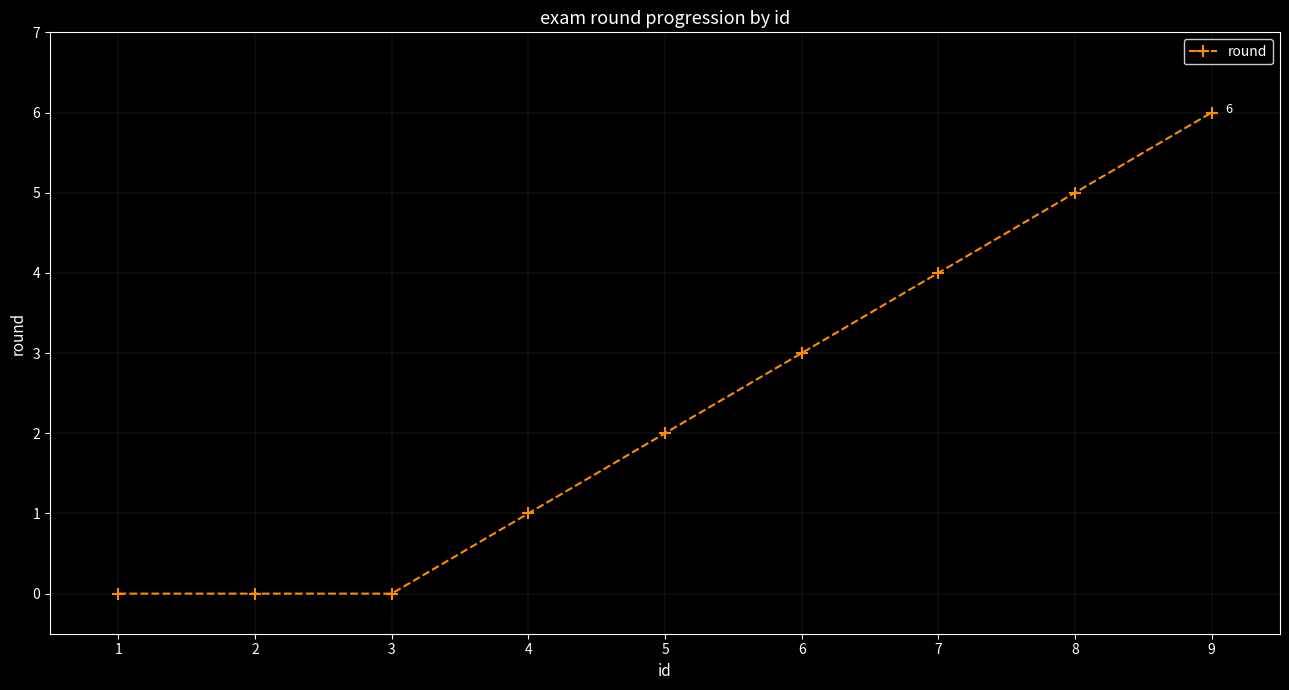

Reading left to right, transcribe all the data shown in this chart.

0	0	0	1	2	3	4	5	6